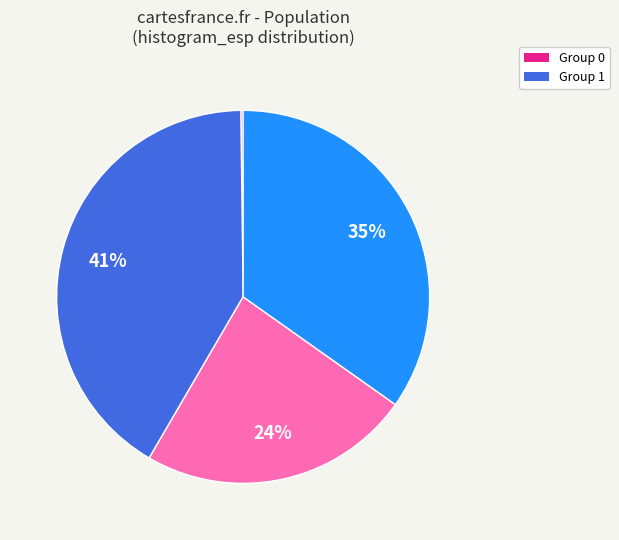

Is there any slice that represents more than half of the pie?

No